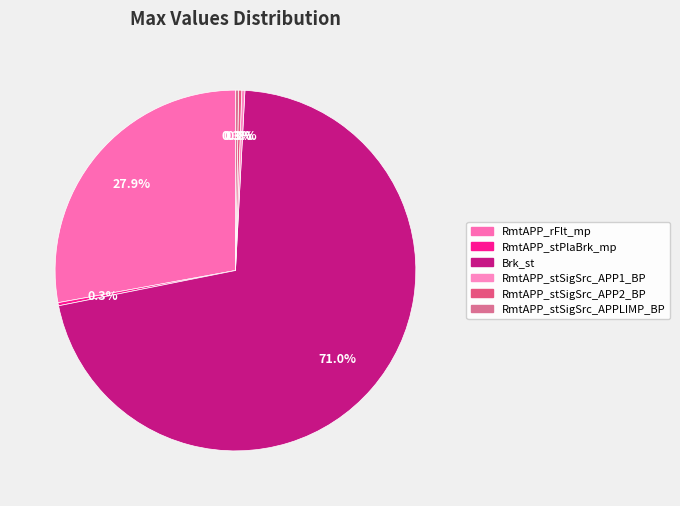

Approximately how many times larger is the value at RmtAPP_stSigSrc_APP1_BP compared to RmtAPP_stSigSrc_APP2_BP?

1.0